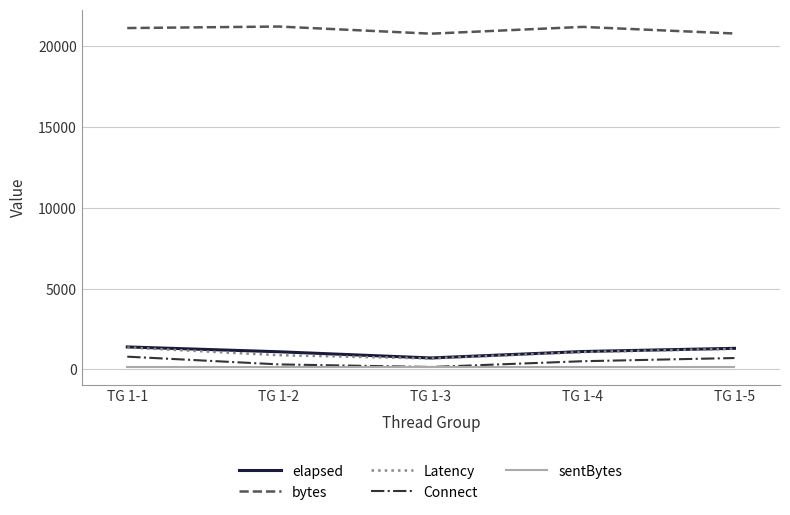

Which series has the largest total across all categories?

bytes